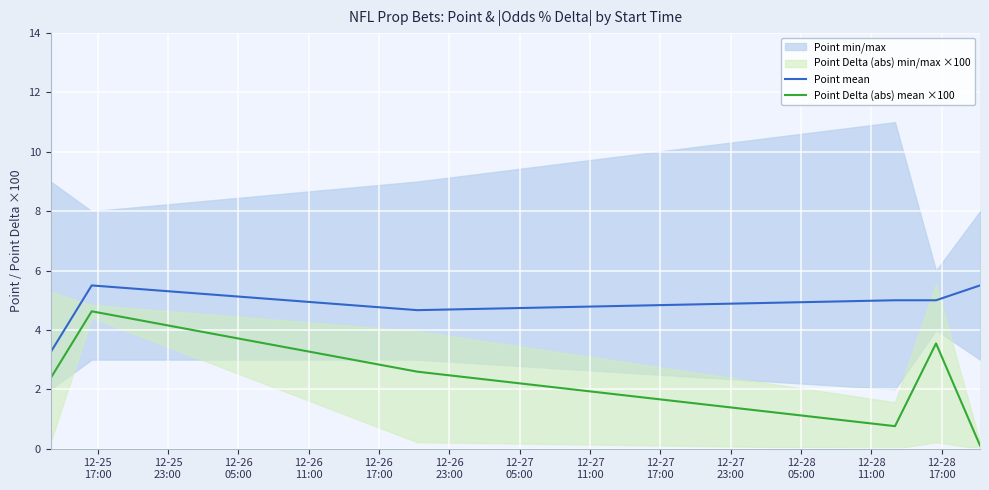

What is the maximum value for Point mean?

5.5